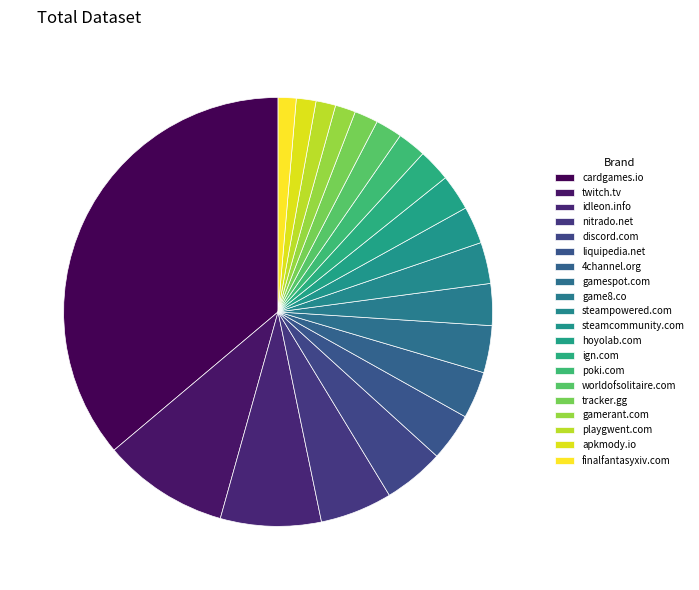

Does any single category account for the majority?

No